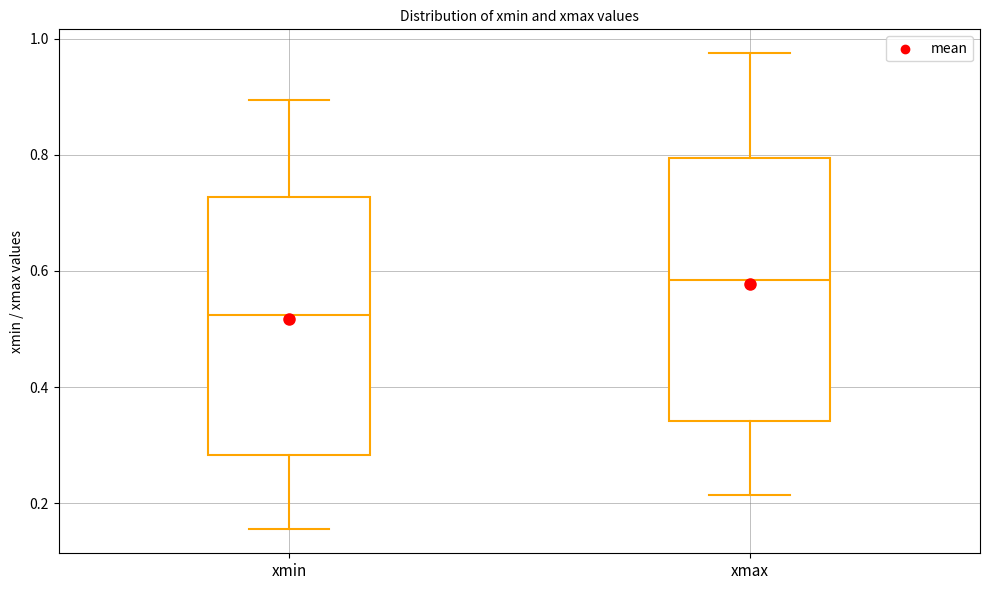

Which box's median line is the highest?

xmax